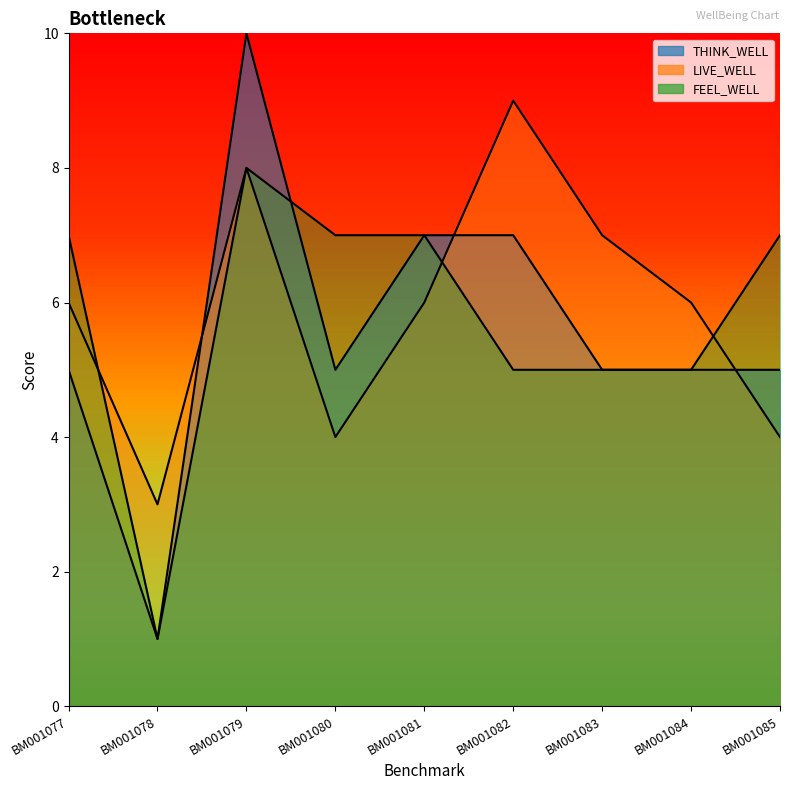

What is the difference between the highest and lowest values at BM001078?

2